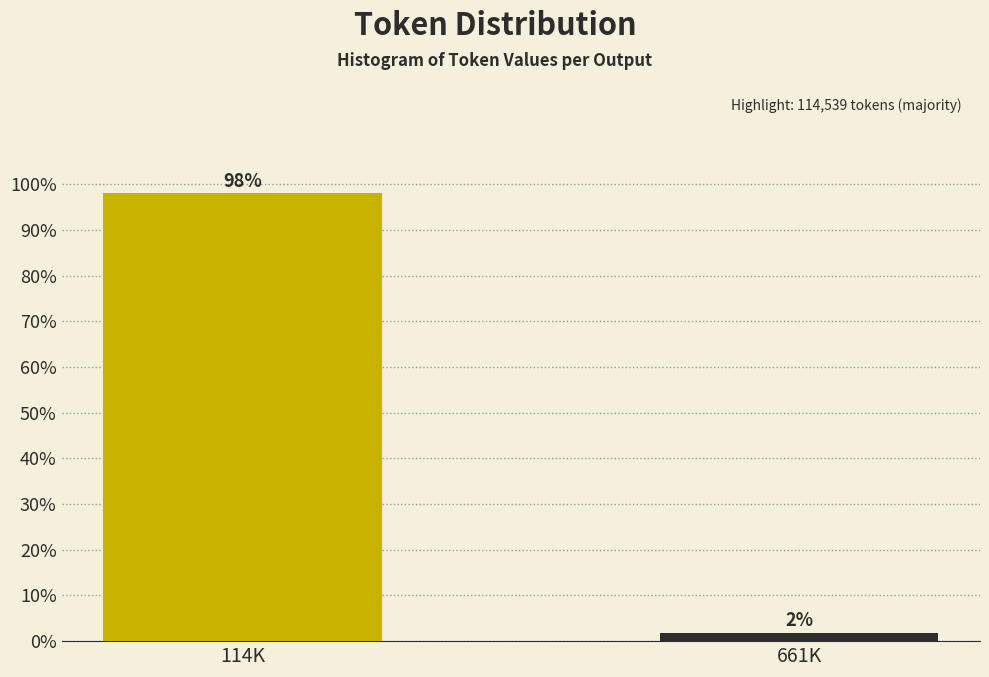

Which has a higher value, 661K or 114K?

114K